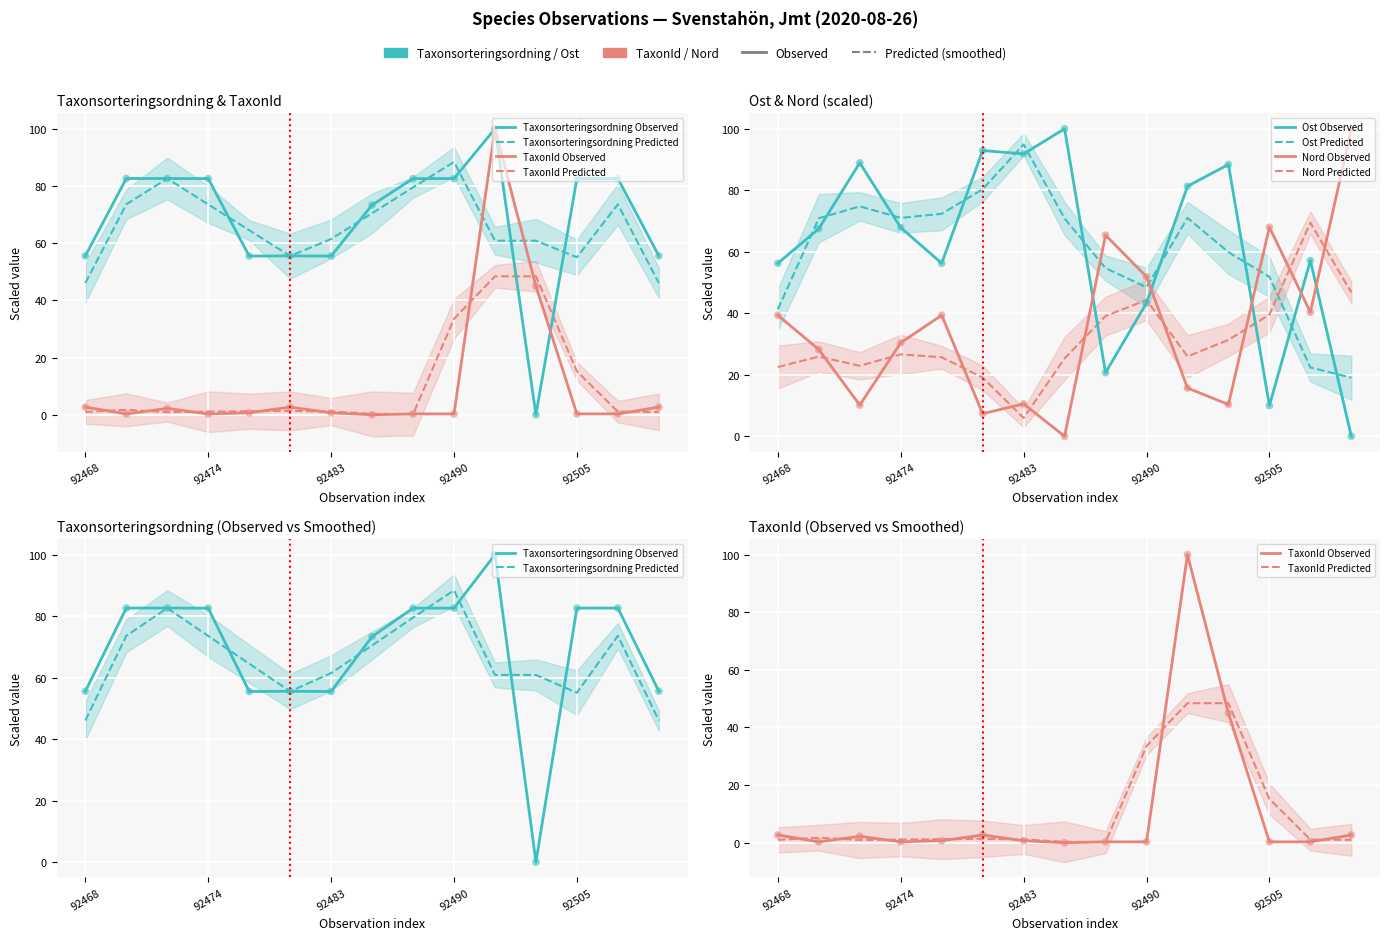

What are all the series names shown in the legend?

Taxonsorteringsordning, TaxonId, Ost, Nord